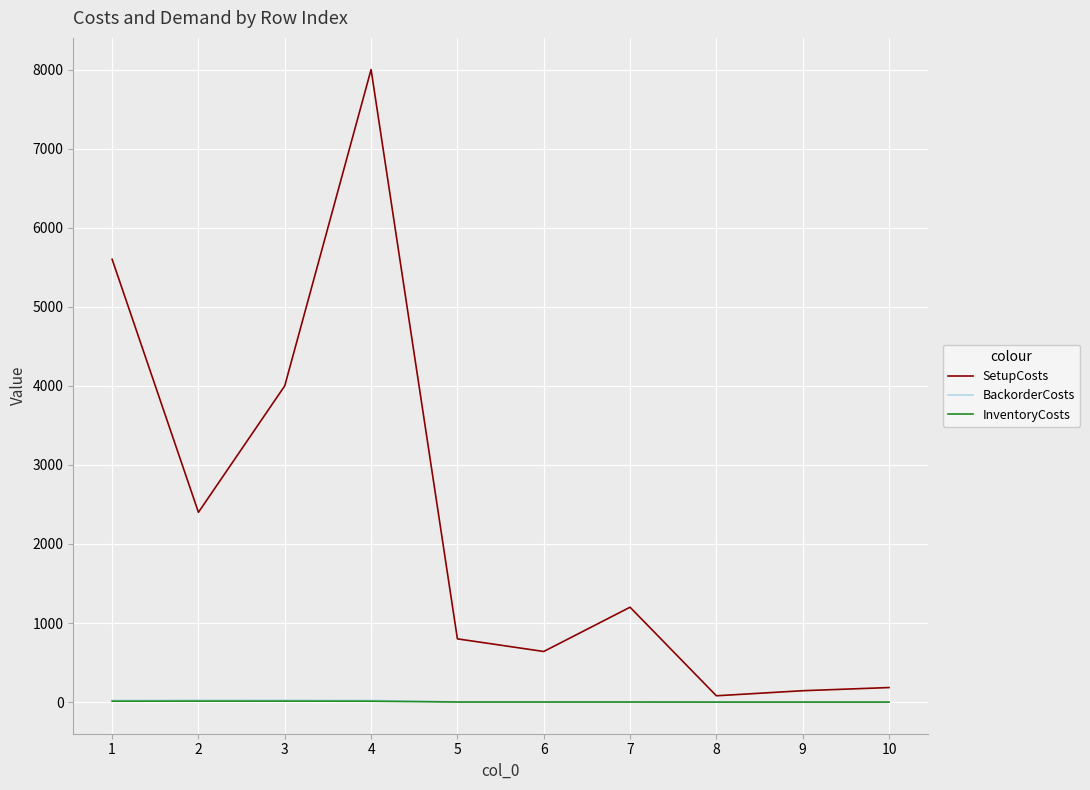

At which category is the sum across all series the highest?

4